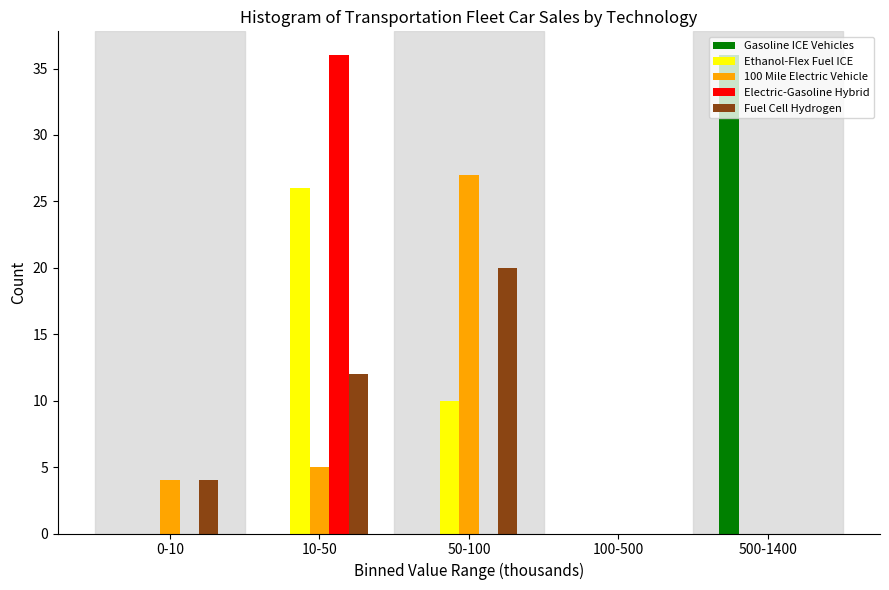

At which label is 100 Mile Electric Vehicle closest to 13?

10-50